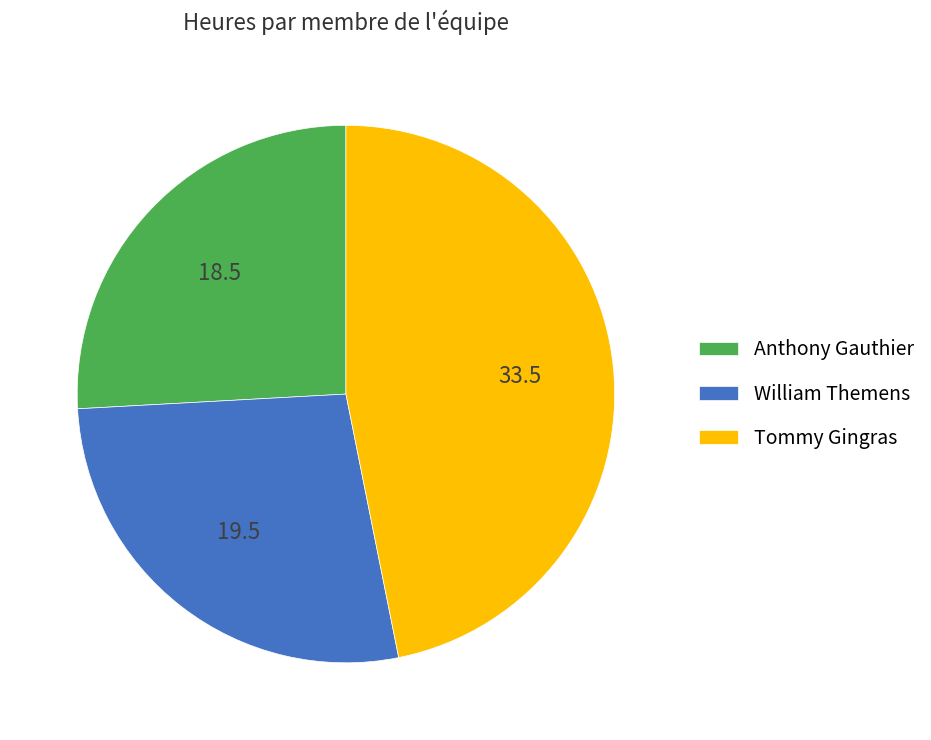

Is the sum of Anthony Gauthier and William Themens greater than half?

Yes